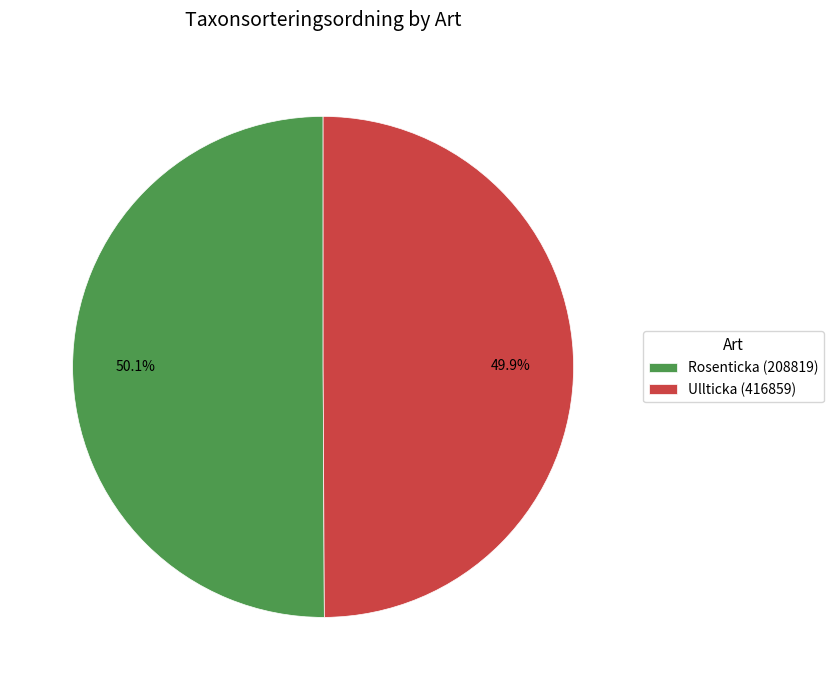

Does any single category account for the majority?

Yes